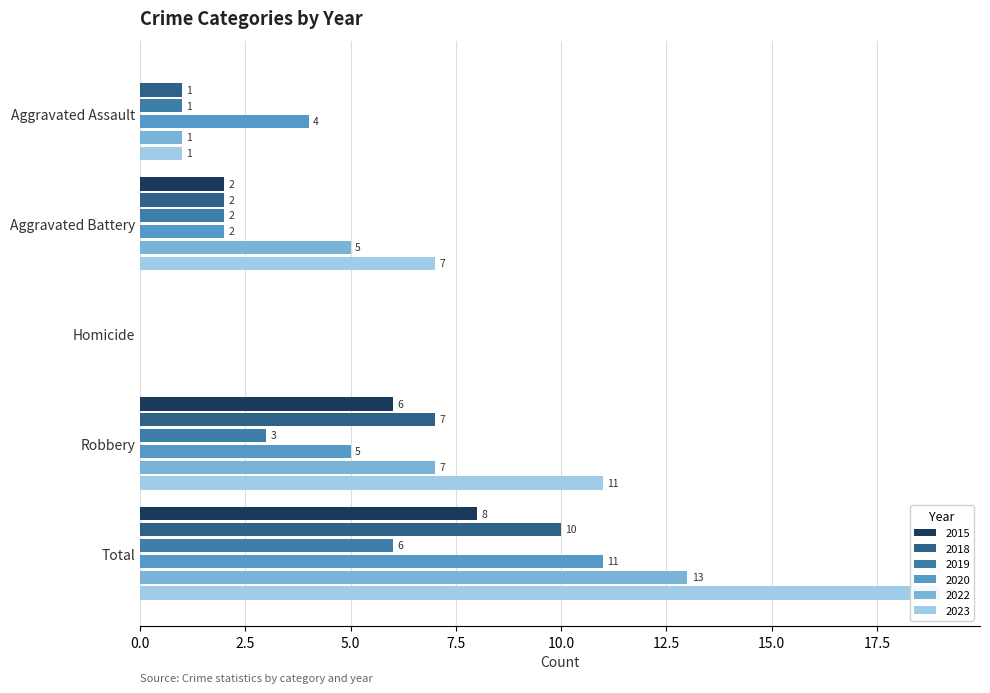

How many bars are there in total?

30